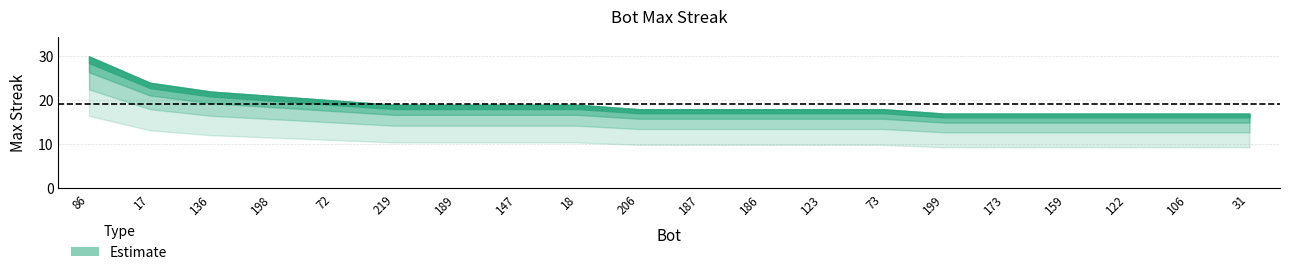

What value does the data have at 147?

19